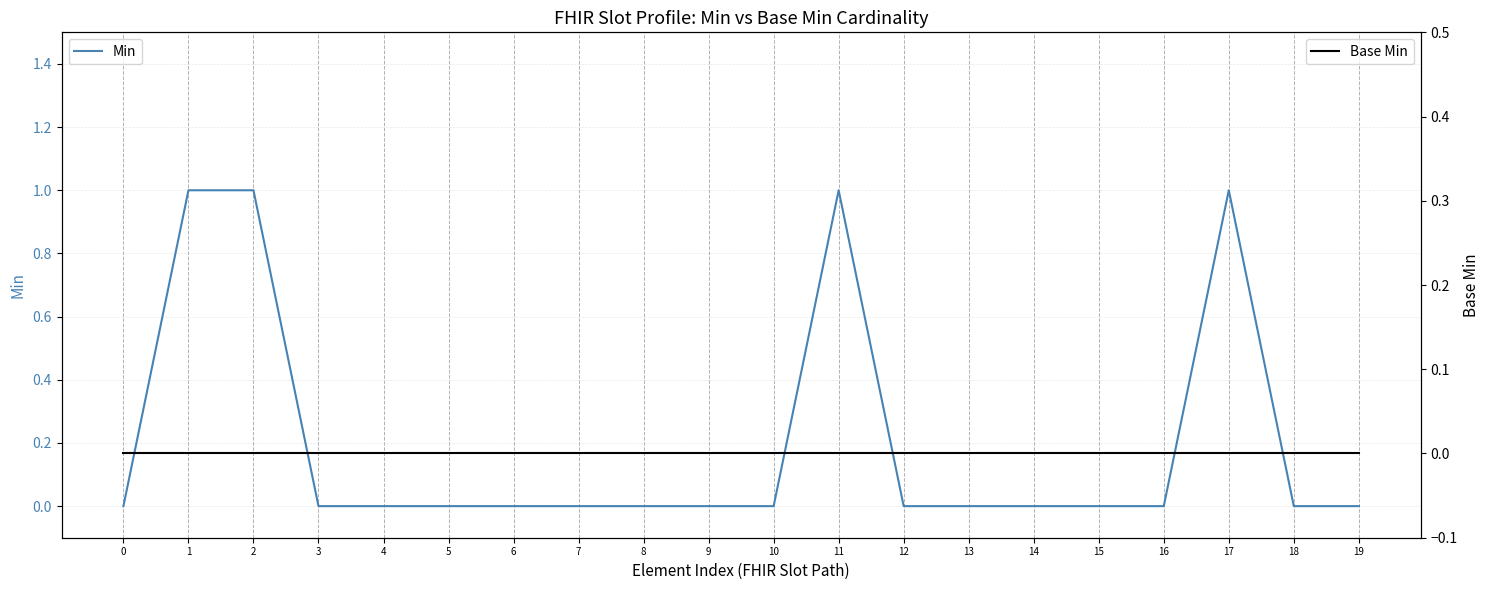

What is the difference between the maximum and minimum values in the Min series?

1